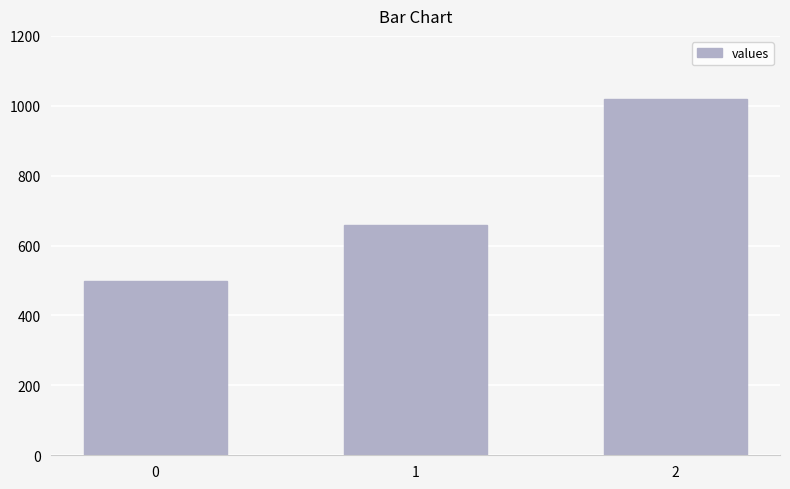

True or false: the data shows 660 at 1.

True